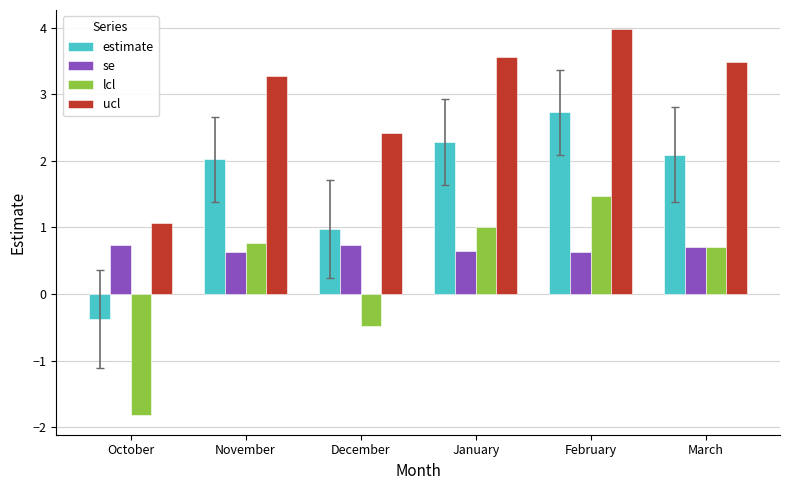

True or false: estimate has a value of -0.6 at October.

False